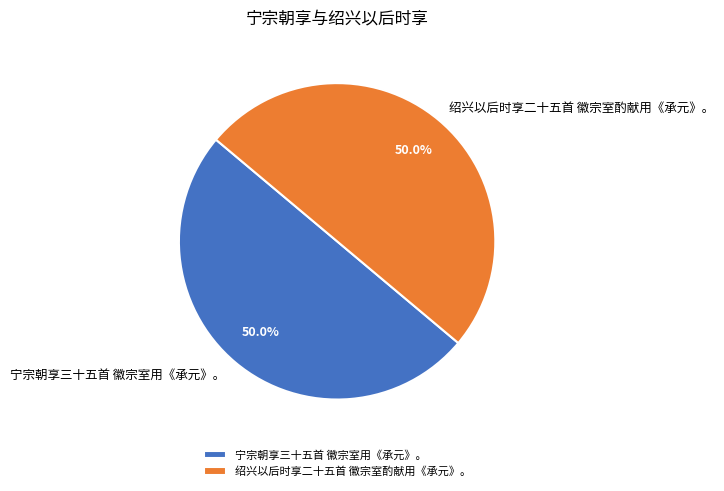

To the nearest percent, what is the average slice percentage?

50%